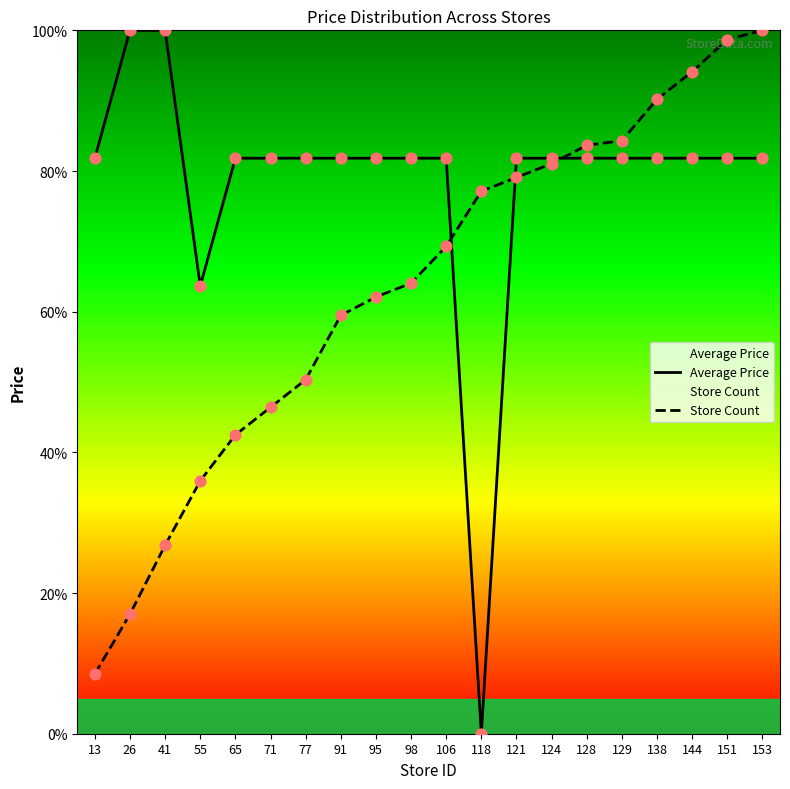

Which series has the largest total across all categories?

Average Price